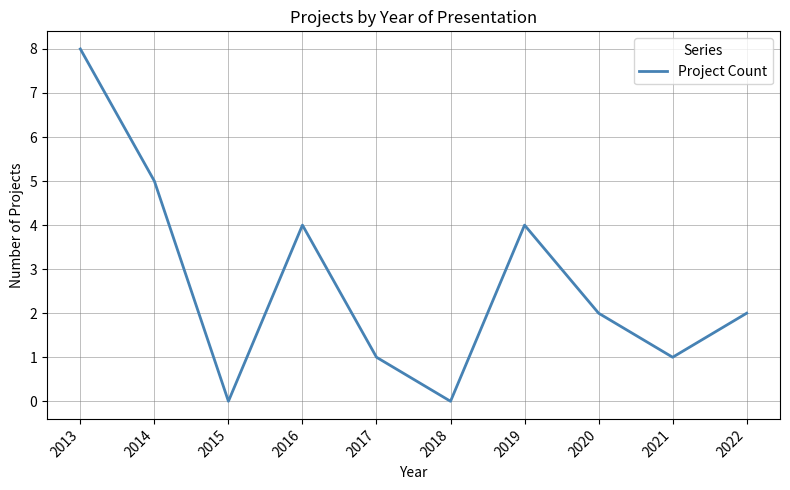

Does the chart have visible grid lines?

Yes